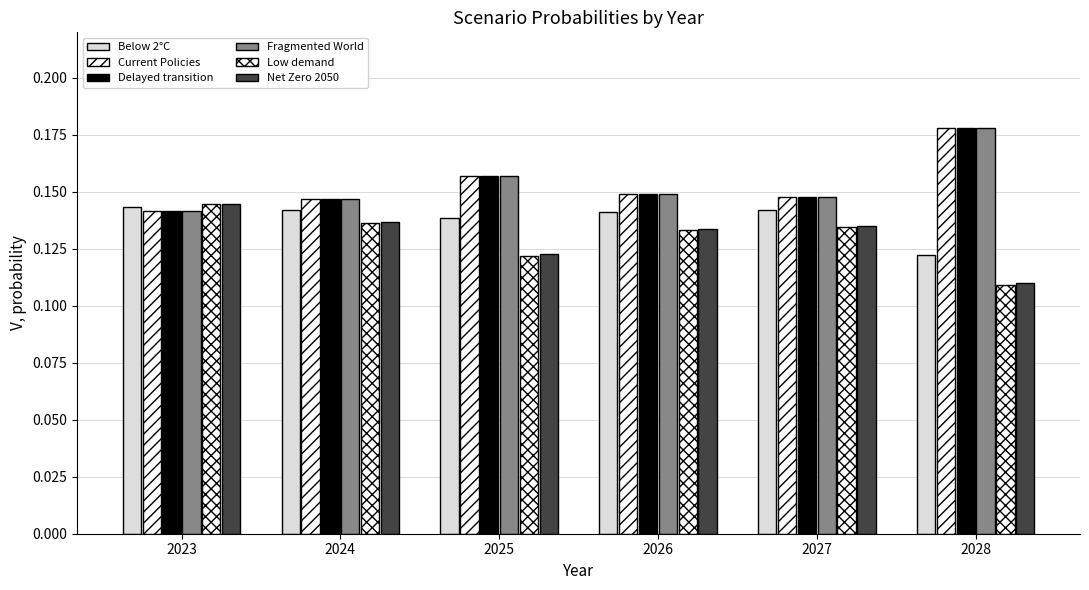

Which category has the lowest value across all series?

2028